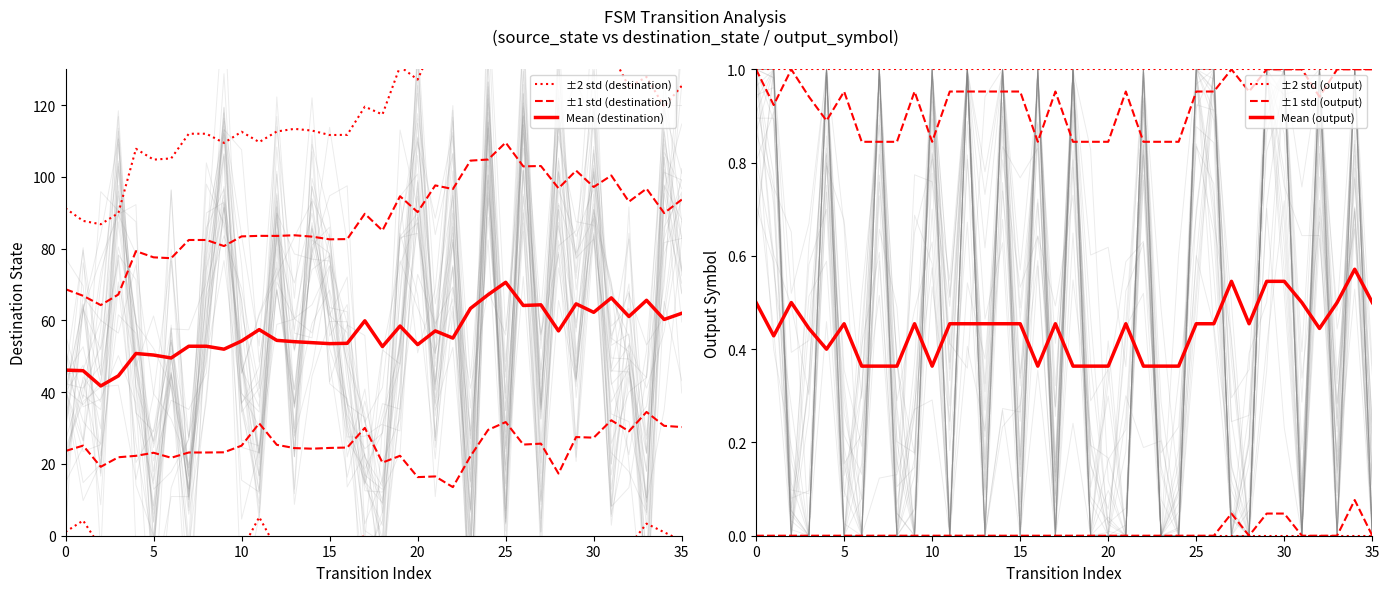

What is the sum of all ±1 std (destination) values?

3178.8